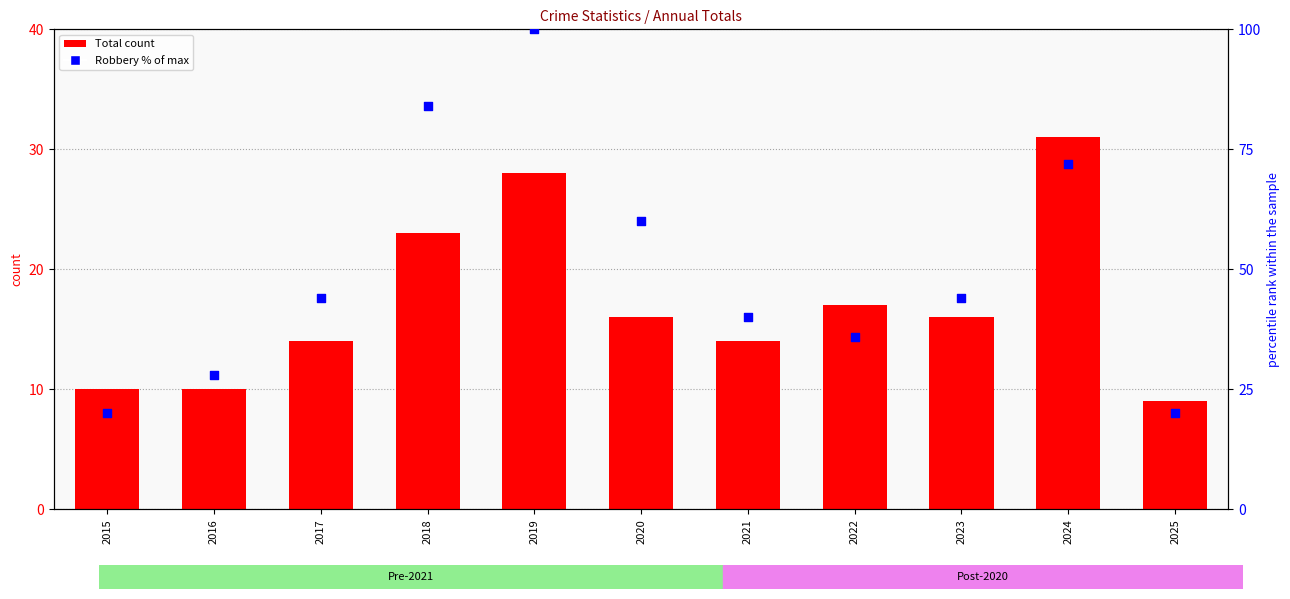

Which series has the largest Y range (max minus min)?

Robbery % of max